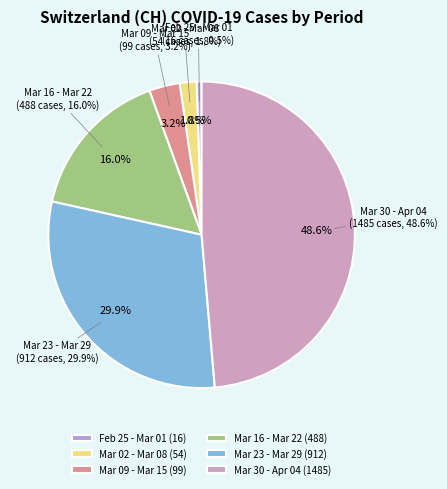

The 2020-03-09 slice represents 1% of the pie. True or false?

False